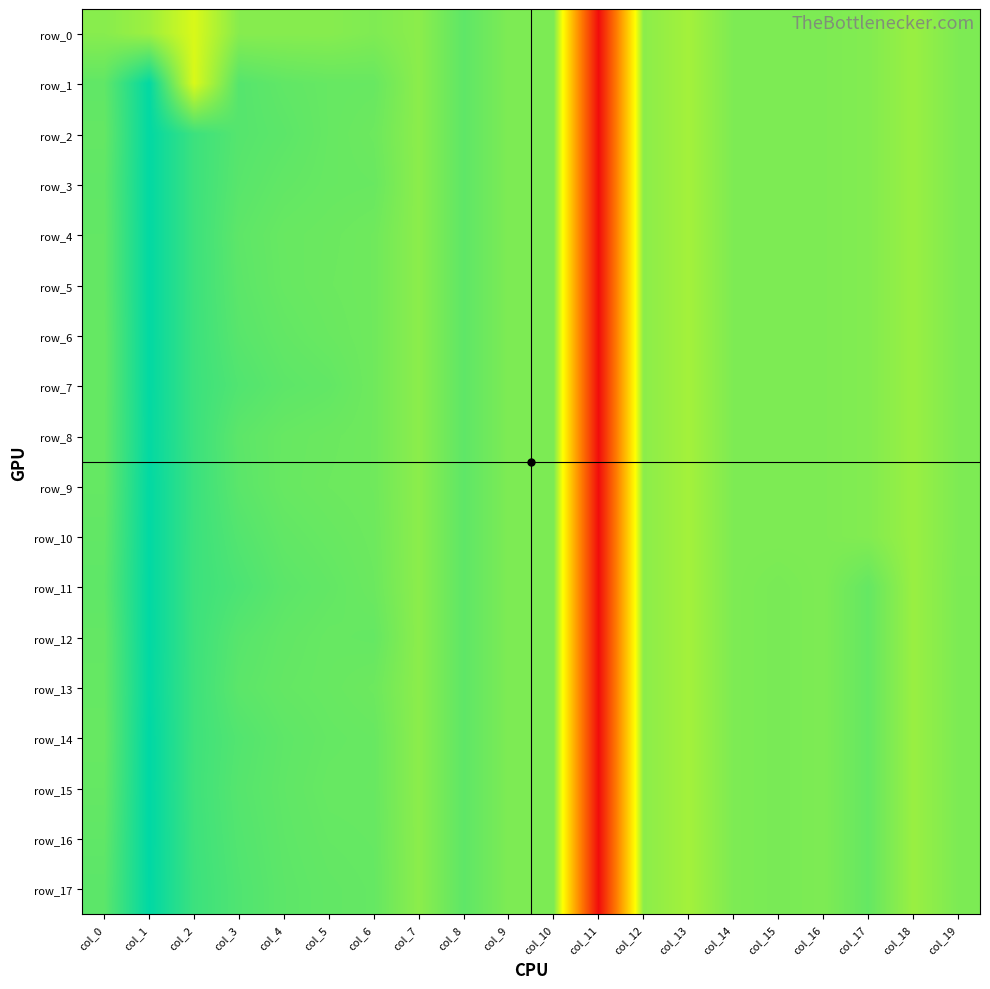

True or false: row_0 has a value of -2.9 at col_11.

False